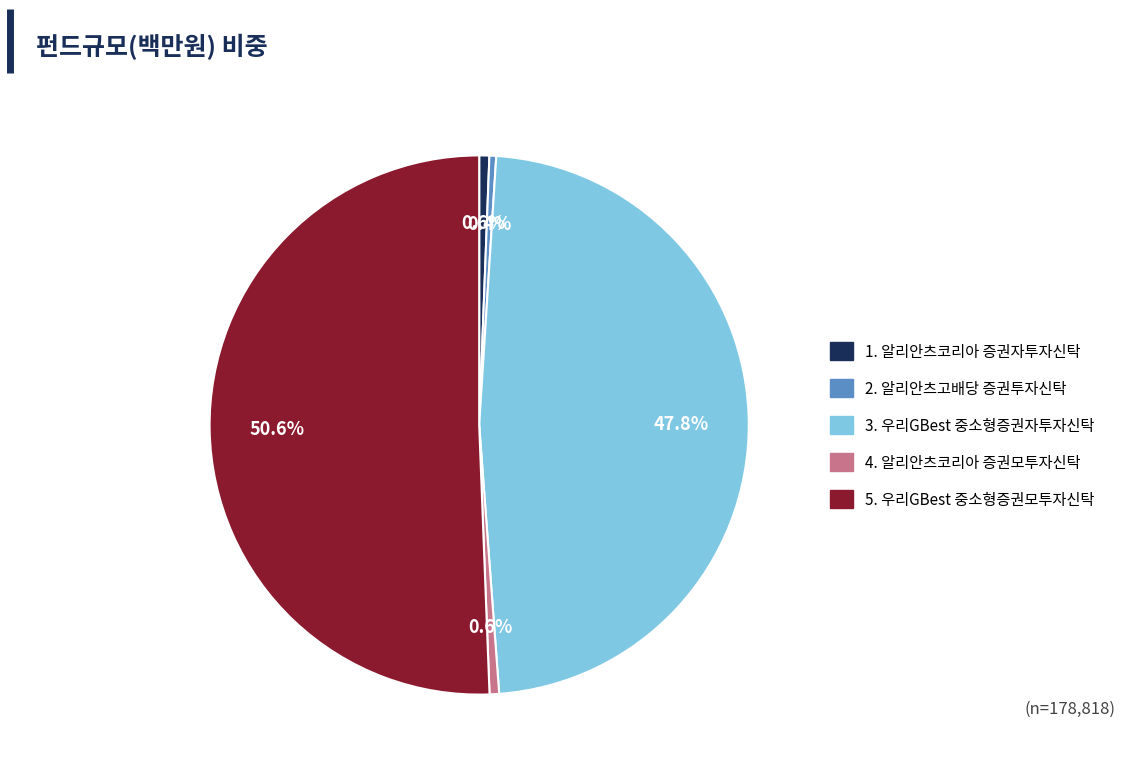

Between 2. 알리안츠고배당 증권투자신탁 and 3. 우리GBest 중소형증권자투자신탁, which is larger?

3. 우리GBest 중소형증권자투자신탁